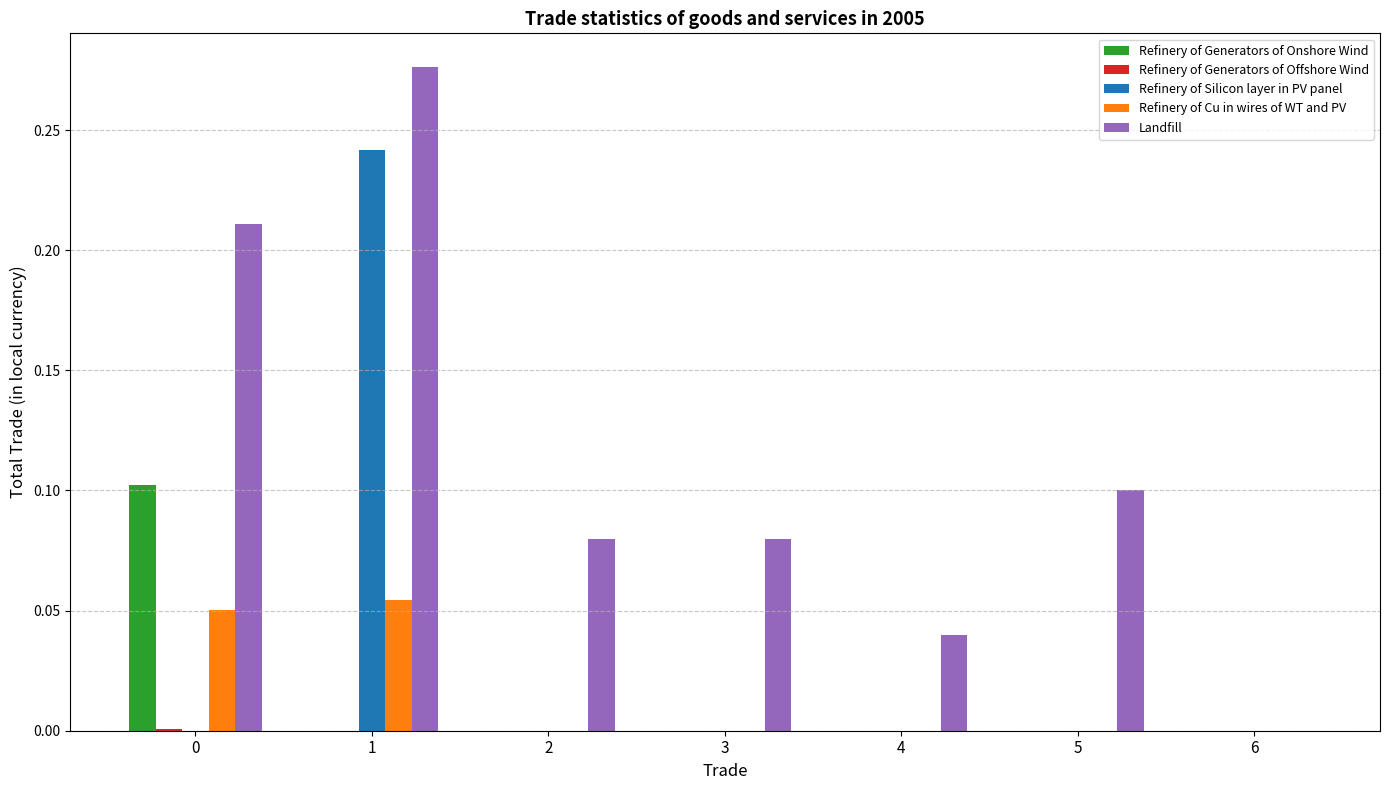

Between 1 and 5, which series saw the biggest shift?

Refinery of Silicon layer in PV panel